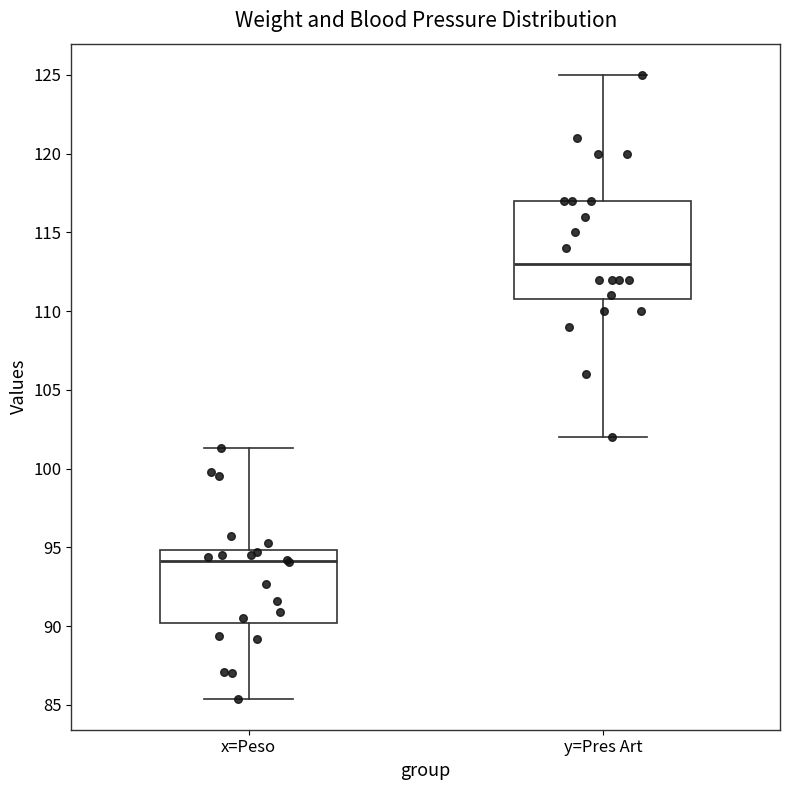

Which box is the tallest, from its lower edge to its upper edge?

y=Pres Art